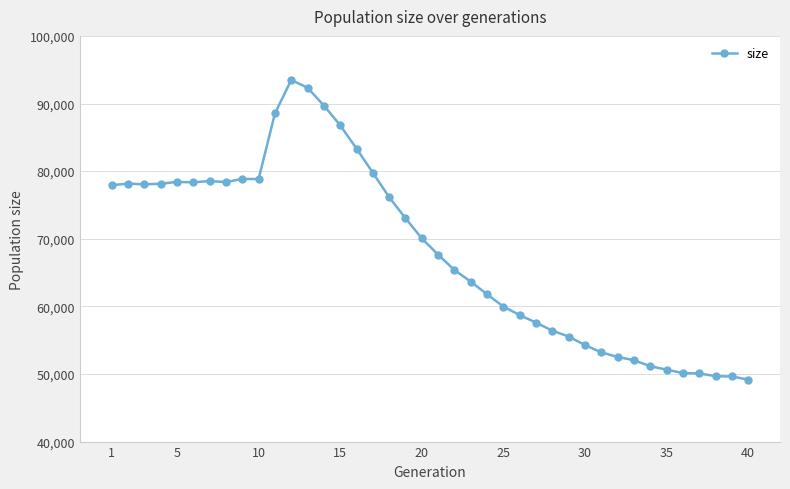

What is the difference between the maximum and second lowest values?

43858